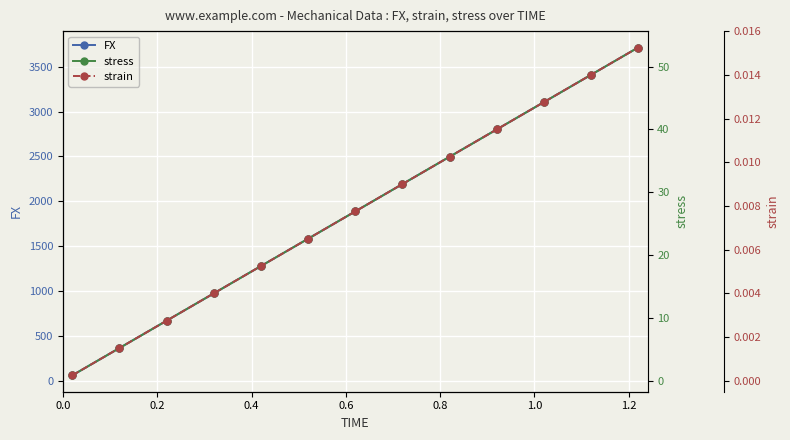

What is the value of the FX point at the 3rd from the left?

669.6